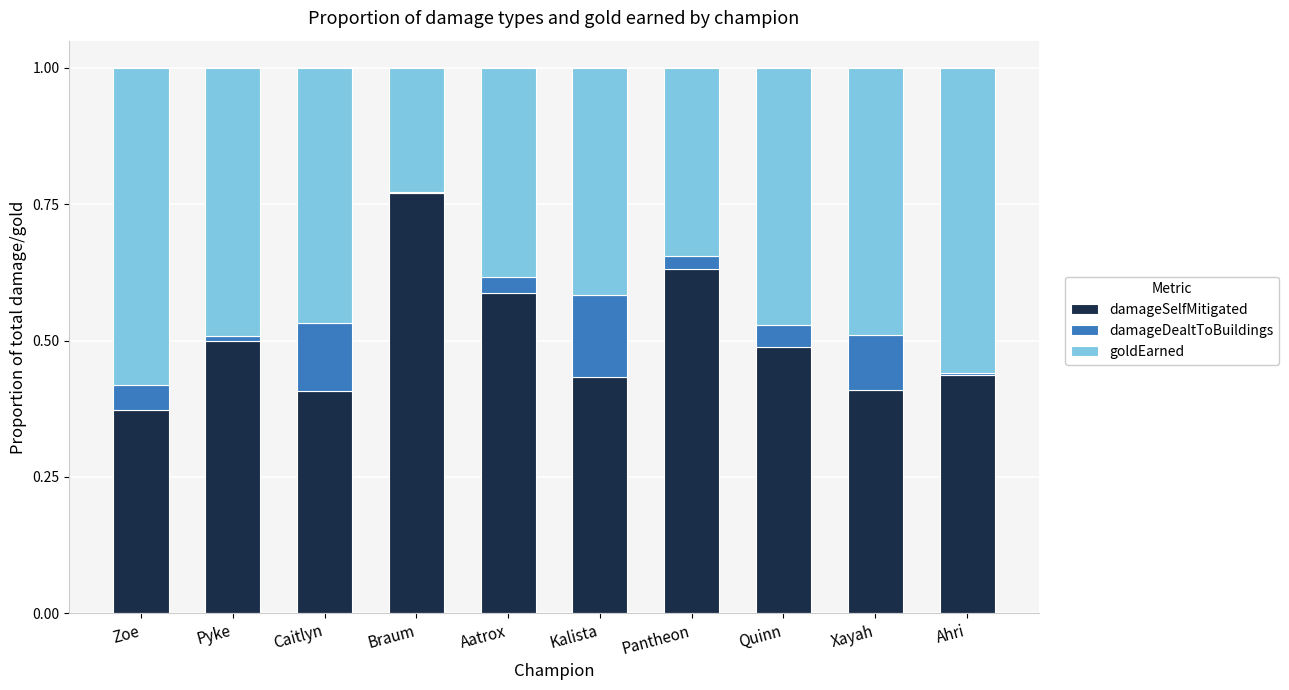

Which category has the highest value in the damageSelfMitigated series?

Braum